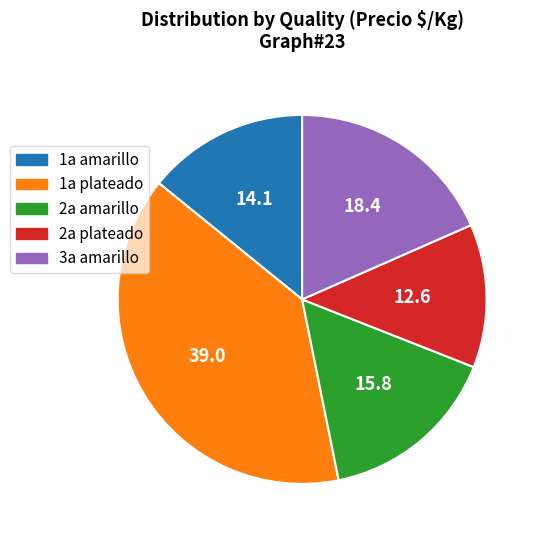

Combined, do 1a plateado and 2a amarillo account for over 50%?

Yes